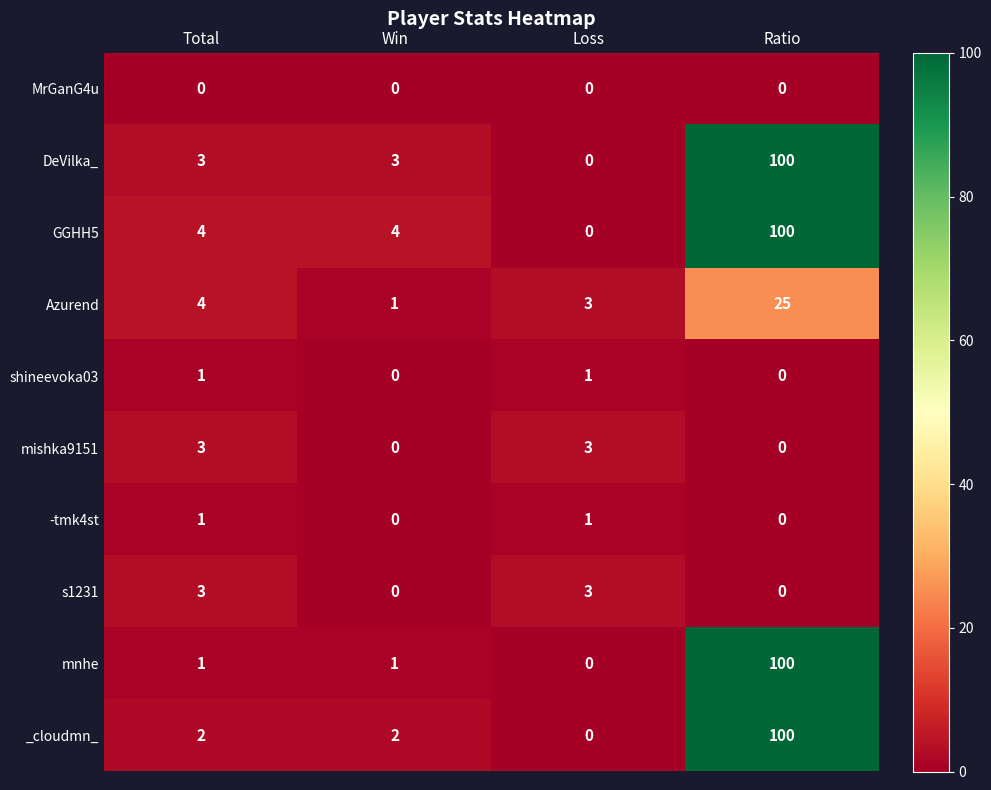

Which series has the largest total across all categories?

GGHH5